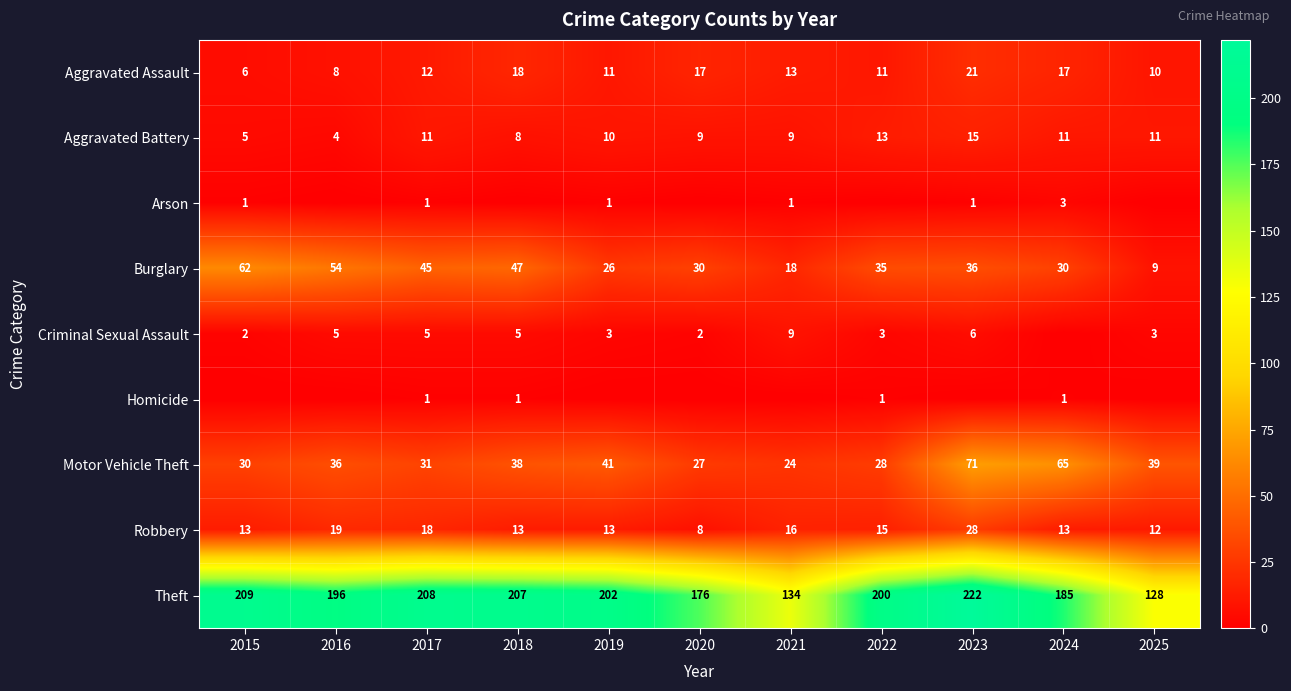

At which label does Aggravated Battery reach its peak?

2023